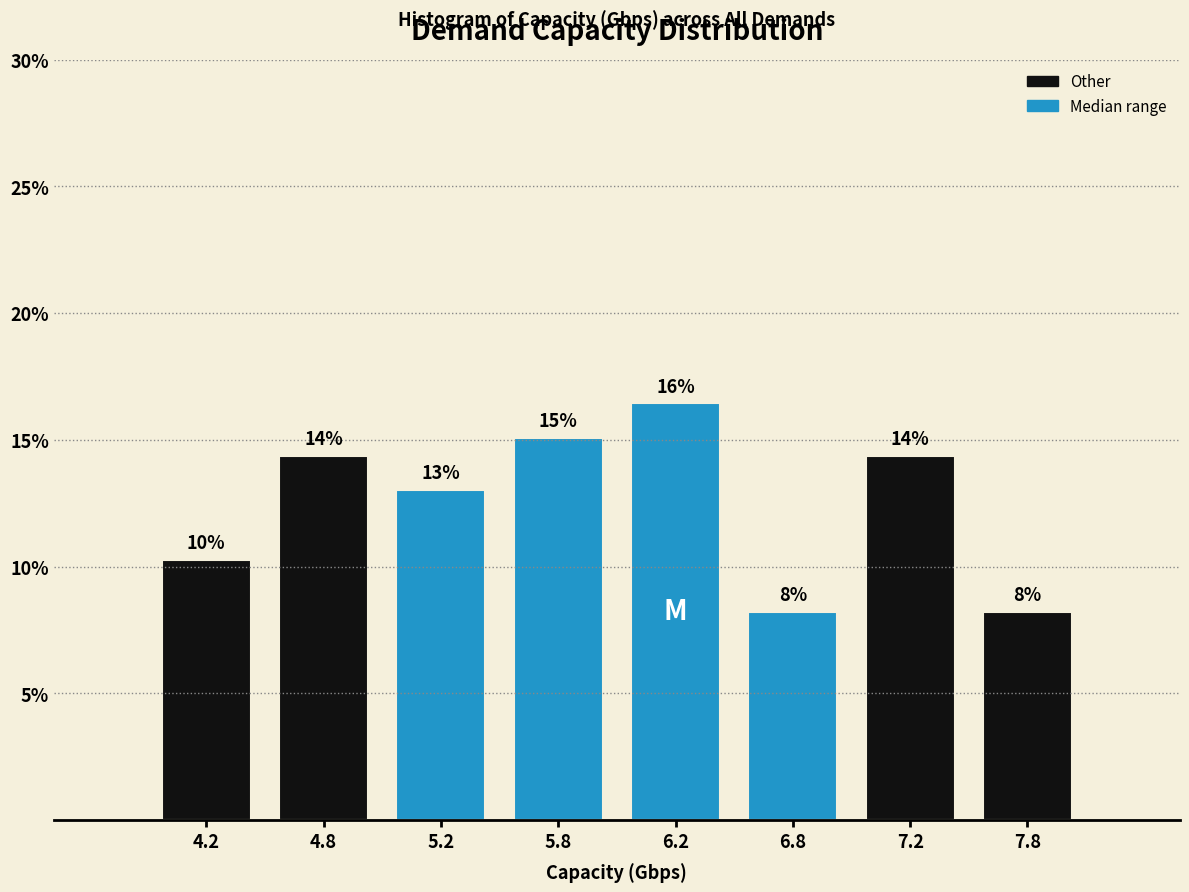

How many bars are there in total?

8